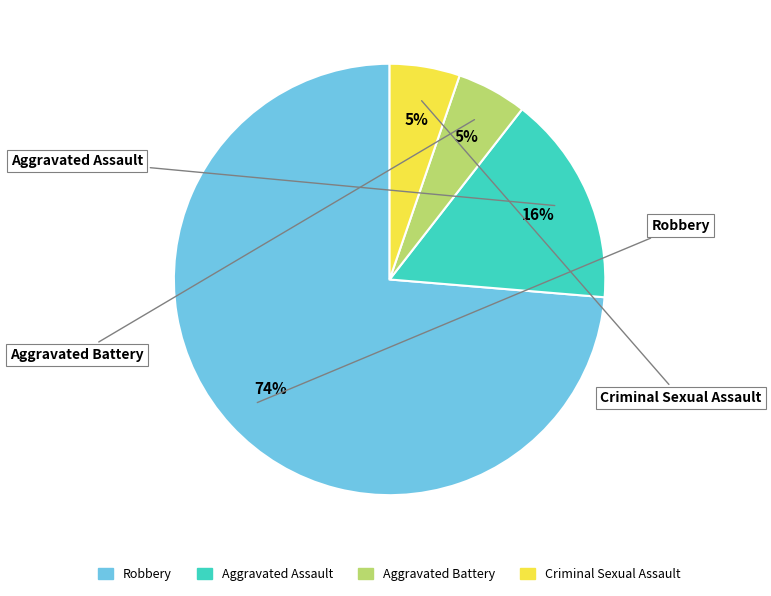

Does Robbery account for over 50% of the chart?

Yes